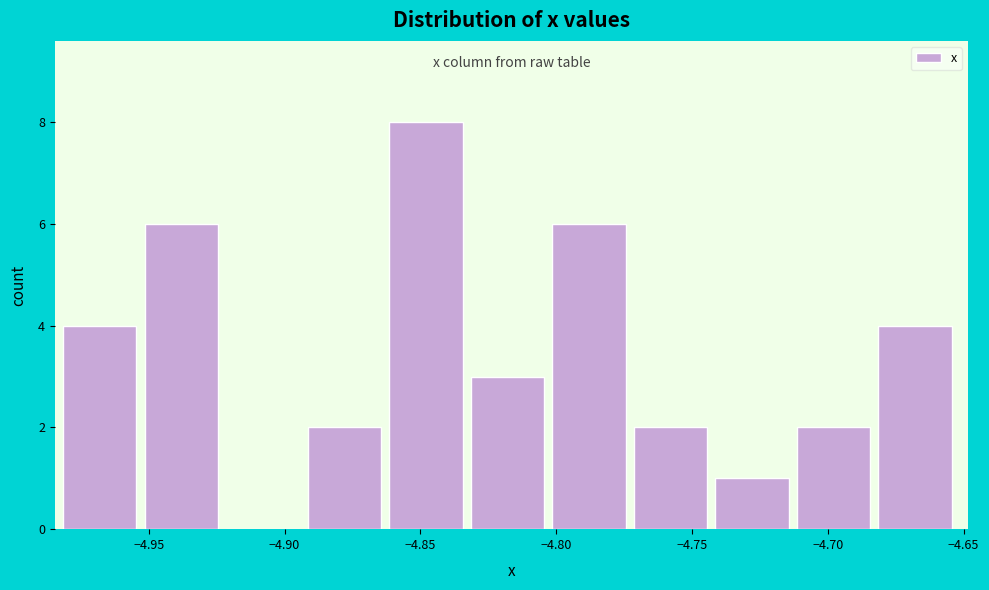

What is the height of the bar covering -4.68 to -4.65 on the x-axis? Neither the bar edges nor the heights are printed on the chart, so give them approximately, as read against the axes.

4